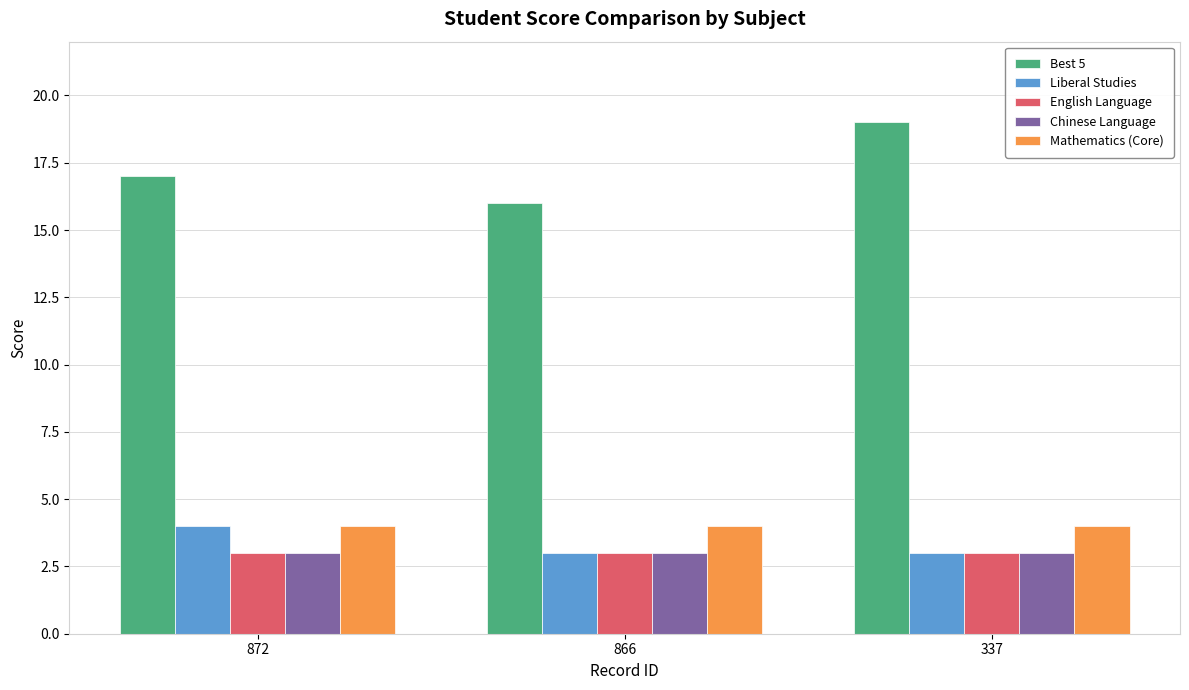

Read the Liberal Studies value at 866.

3